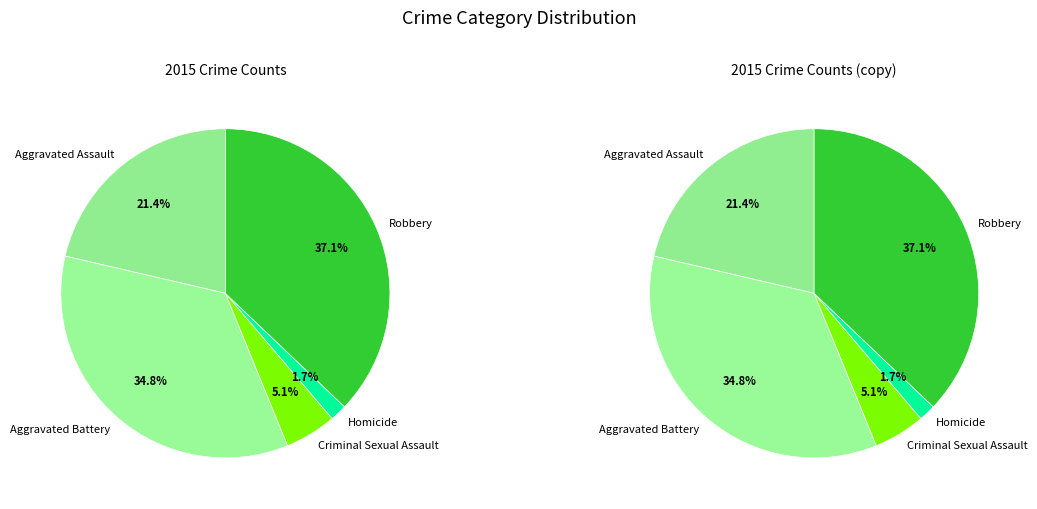

How much of the chart is everything except Homicide?

98.3%